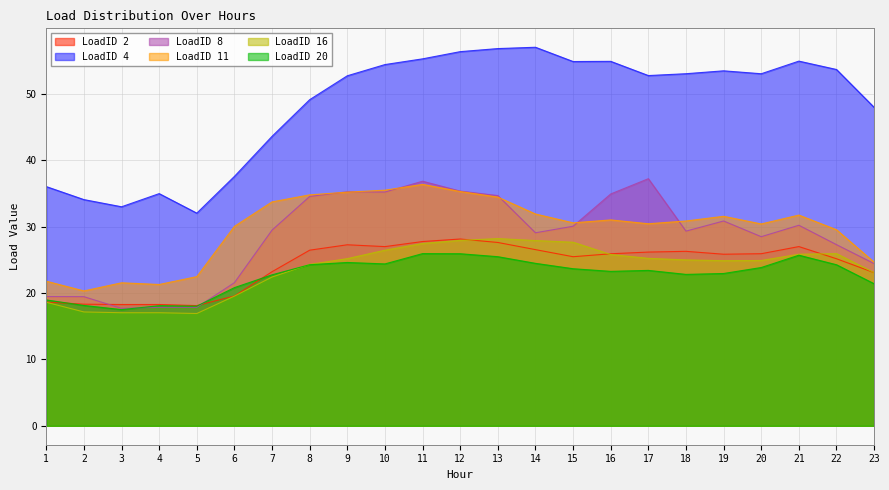

Which has a higher value, 4 or 5?

4